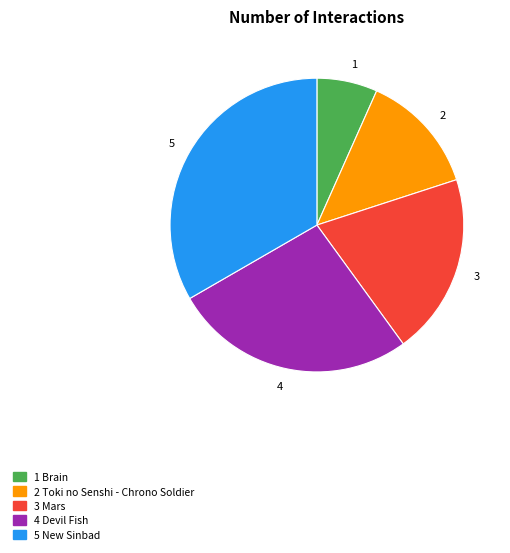

Is there a majority slice in this chart?

No